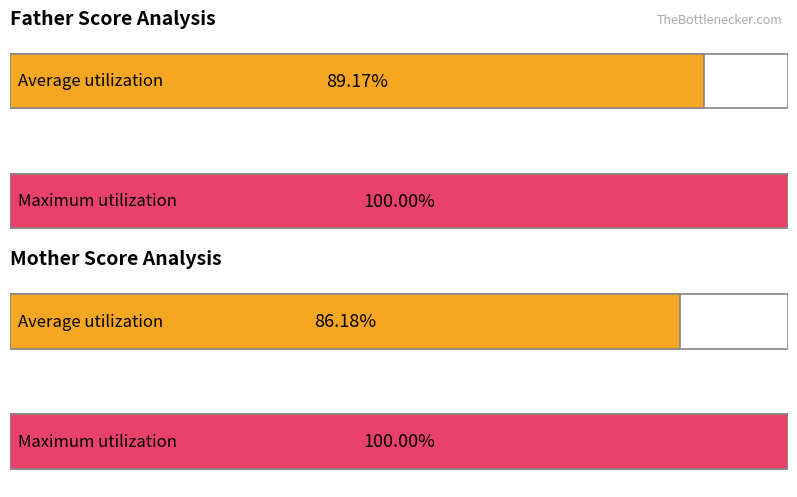

What are all the series names shown in the legend?

Father, Mother